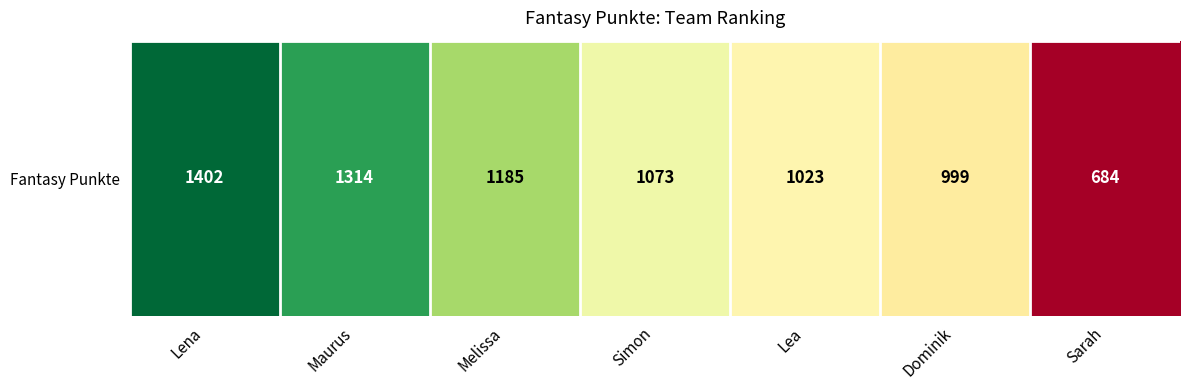

What is the smallest value displayed?

684